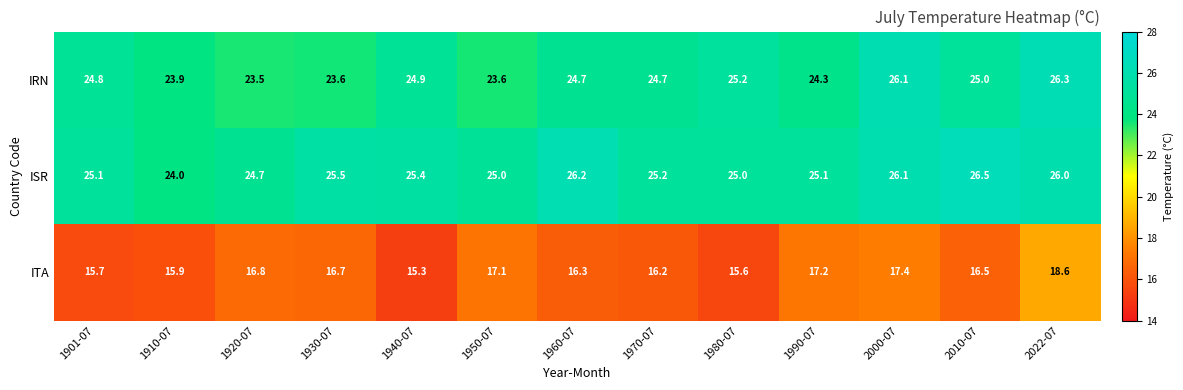

At which category does the chart reach its minimum across all series?

1940-07